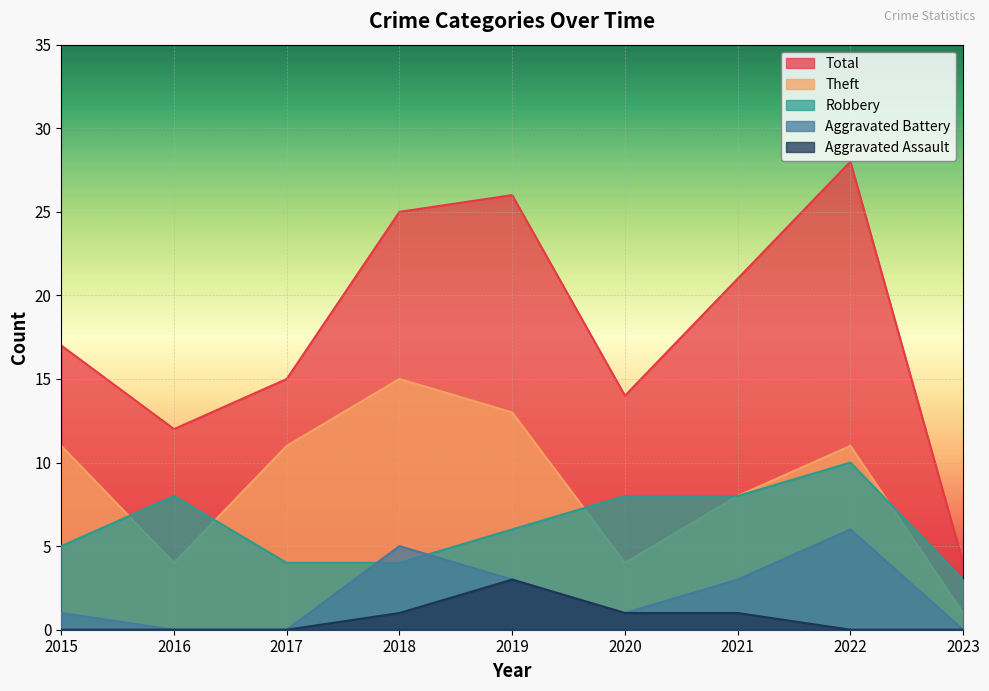

In Aggravated Assault, how many points are higher than both neighbors (excluding endpoints)?

1